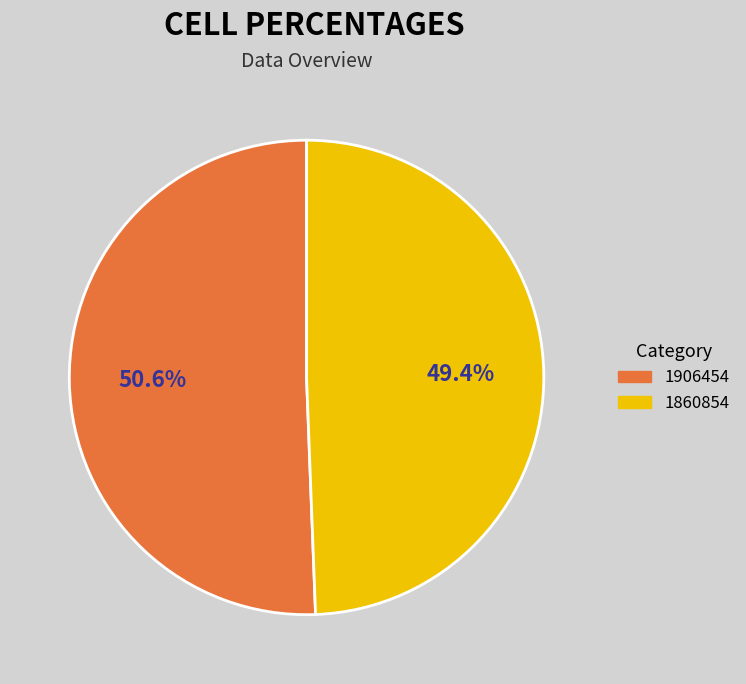

What portion of the pie excludes 1906454?

49.4%